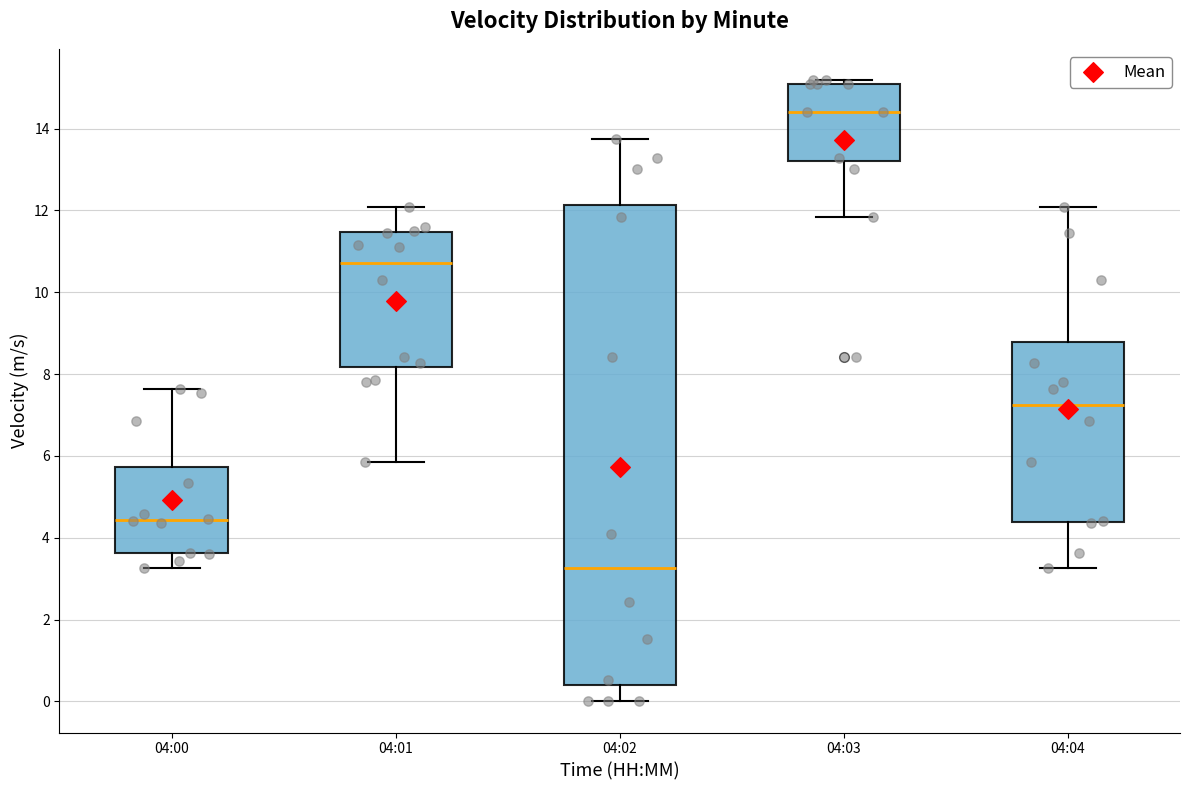

Where does the median line of the box for 04:02 sit on the y-axis? The values are not printed on the chart, so give them approximately, as read against the axis.

3.2